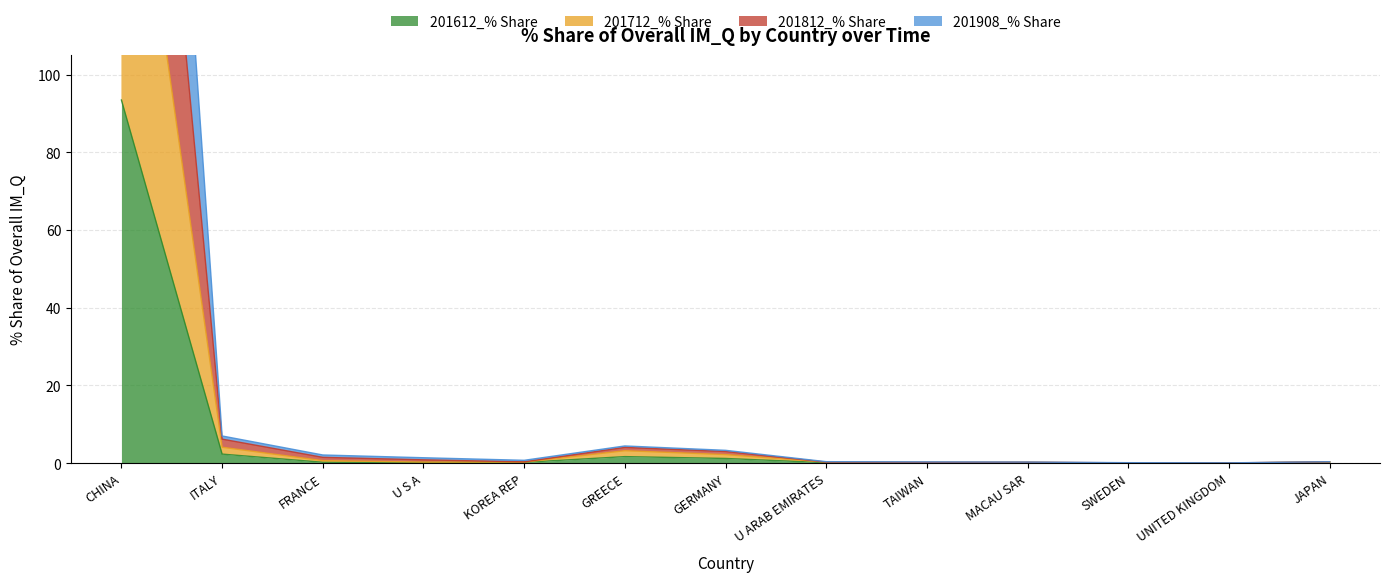

Rank the series by their maximum value, from lowest to highest.

201612_% Share, 201712_% Share, 201908_% Share, 201812_% Share